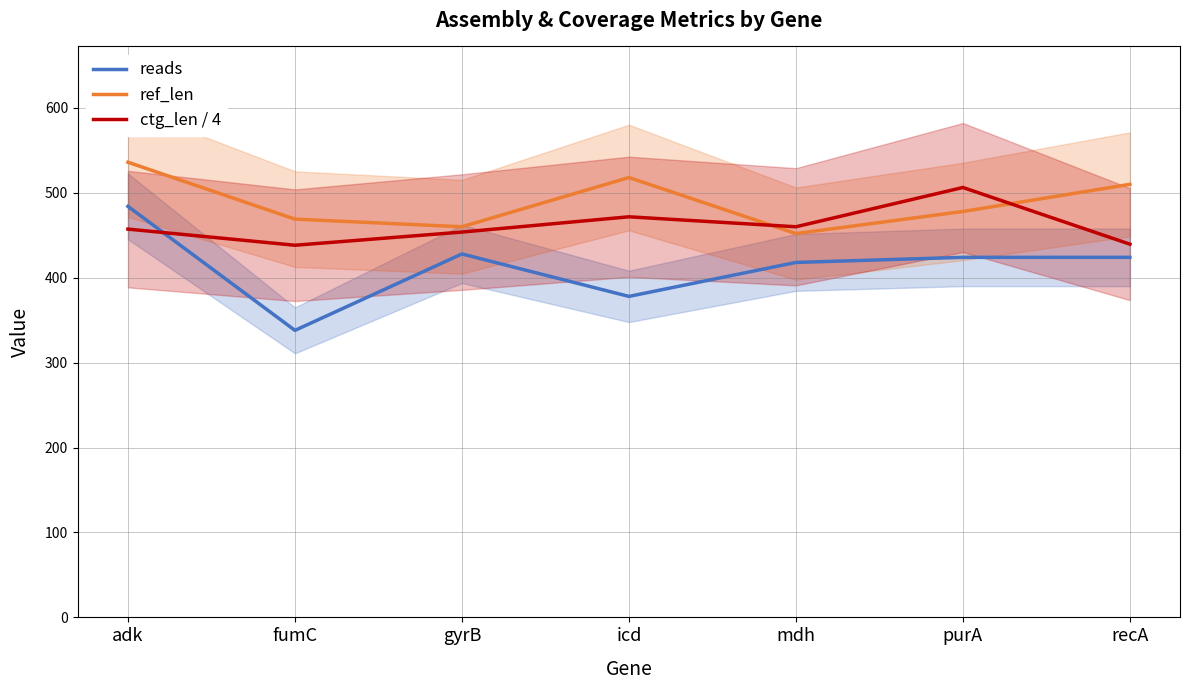

Where does the ctg_len / 4 series first go above 457?

adk